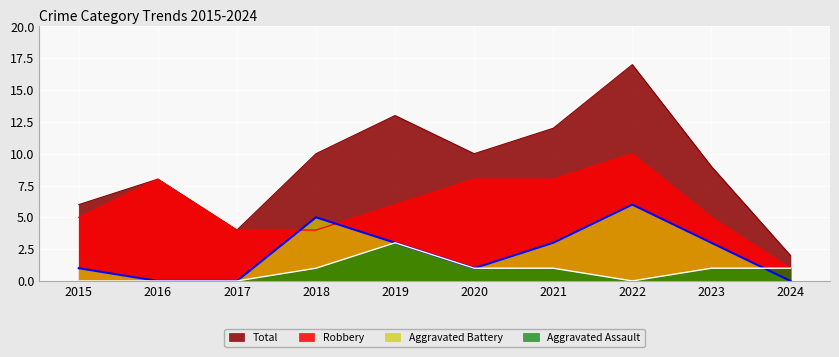

Count the Robbery values in the range 4 to 8.

8